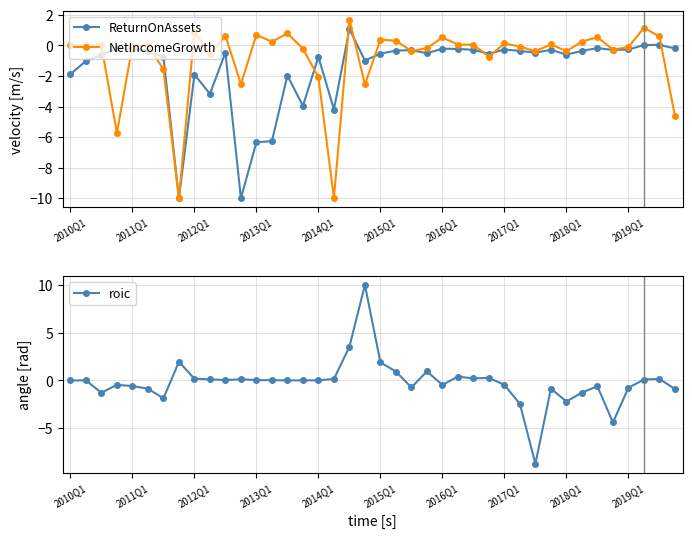

How many values in ReturnOnAssets are below zero?

37